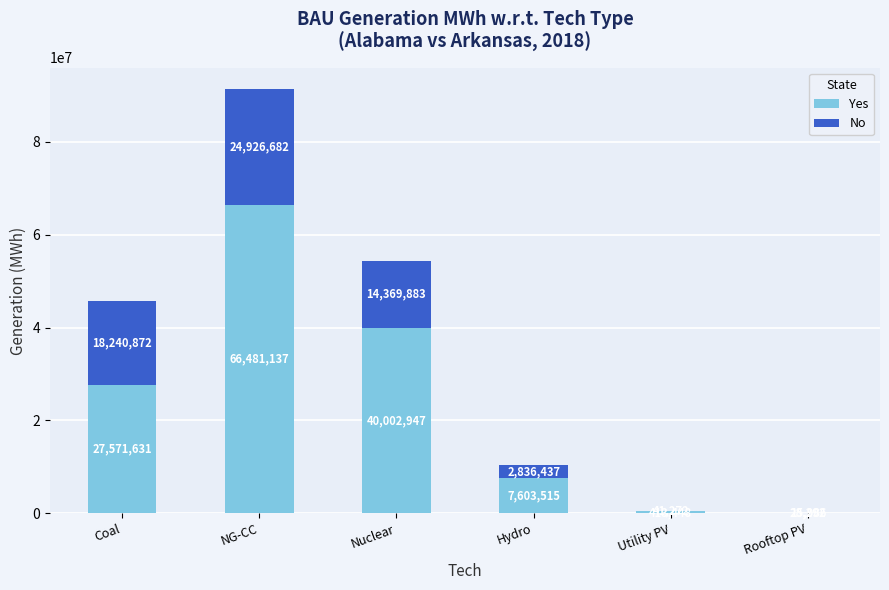

What is the highest value of the Yes series?

66481137.9